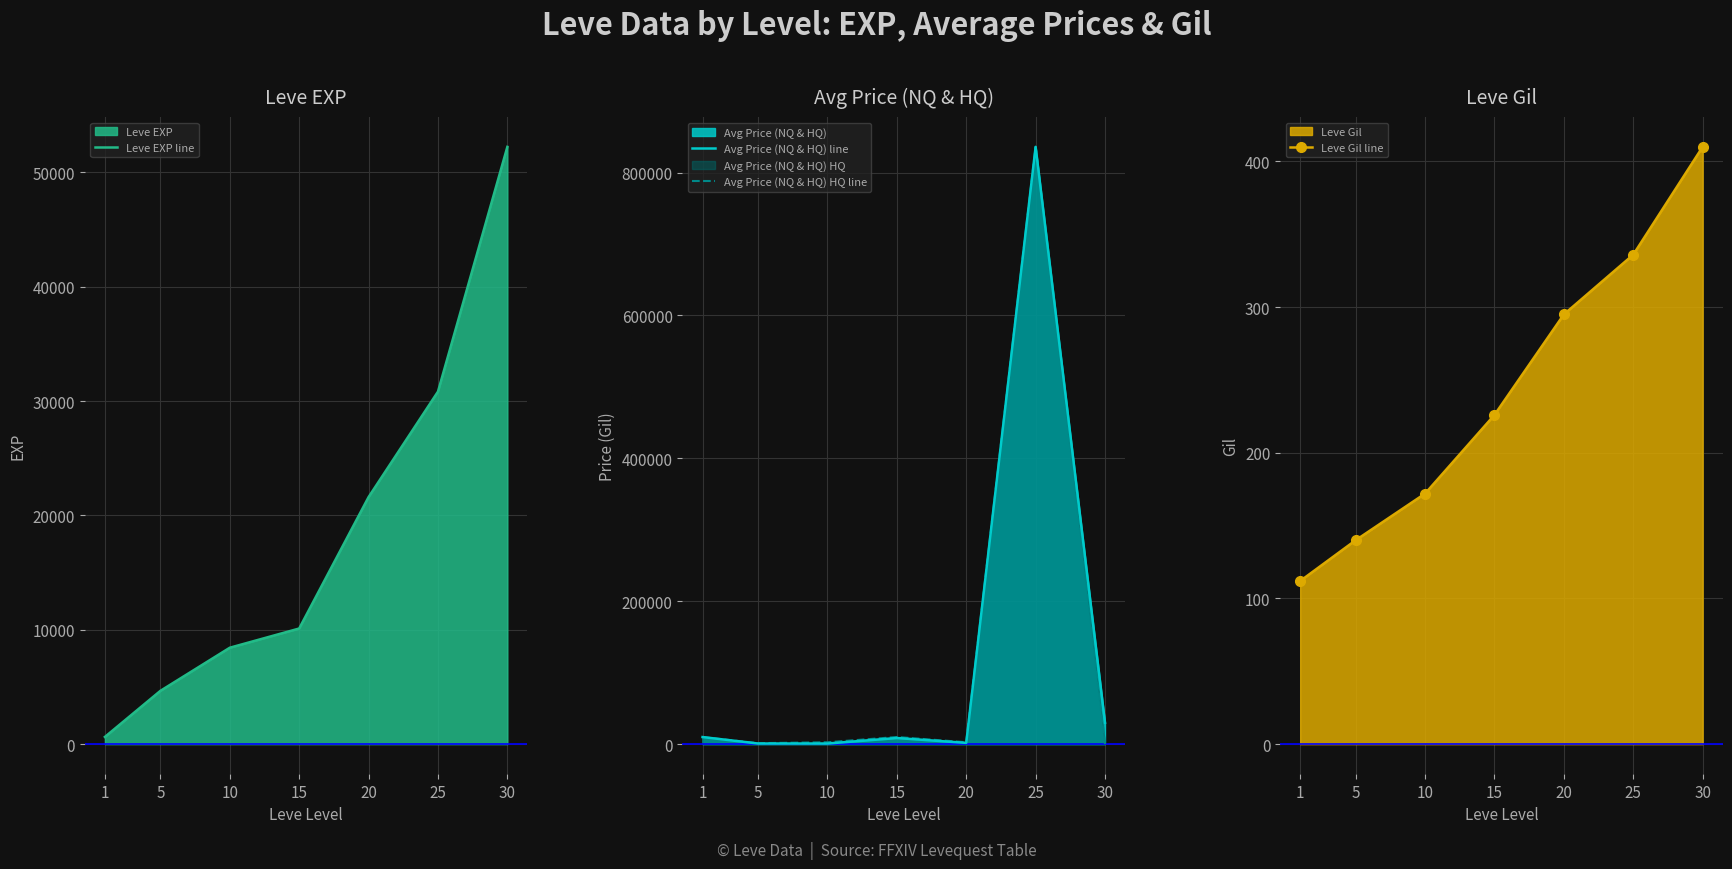

What is the difference between the maximum and minimum values in the Leve EXP line series?

51590